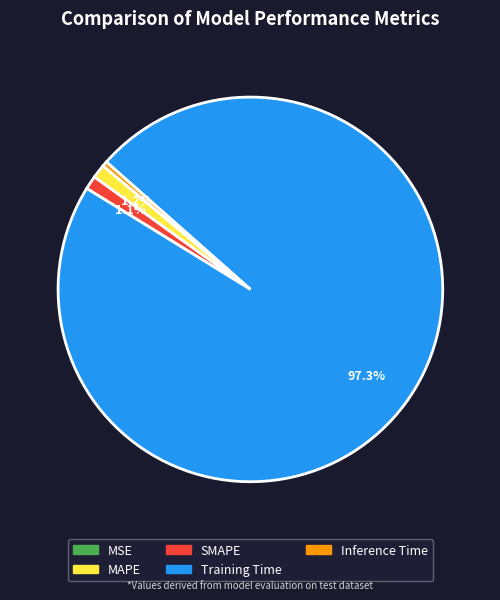

To the nearest percent, what is the combined percentage of MAPE and Inference Time?

2%